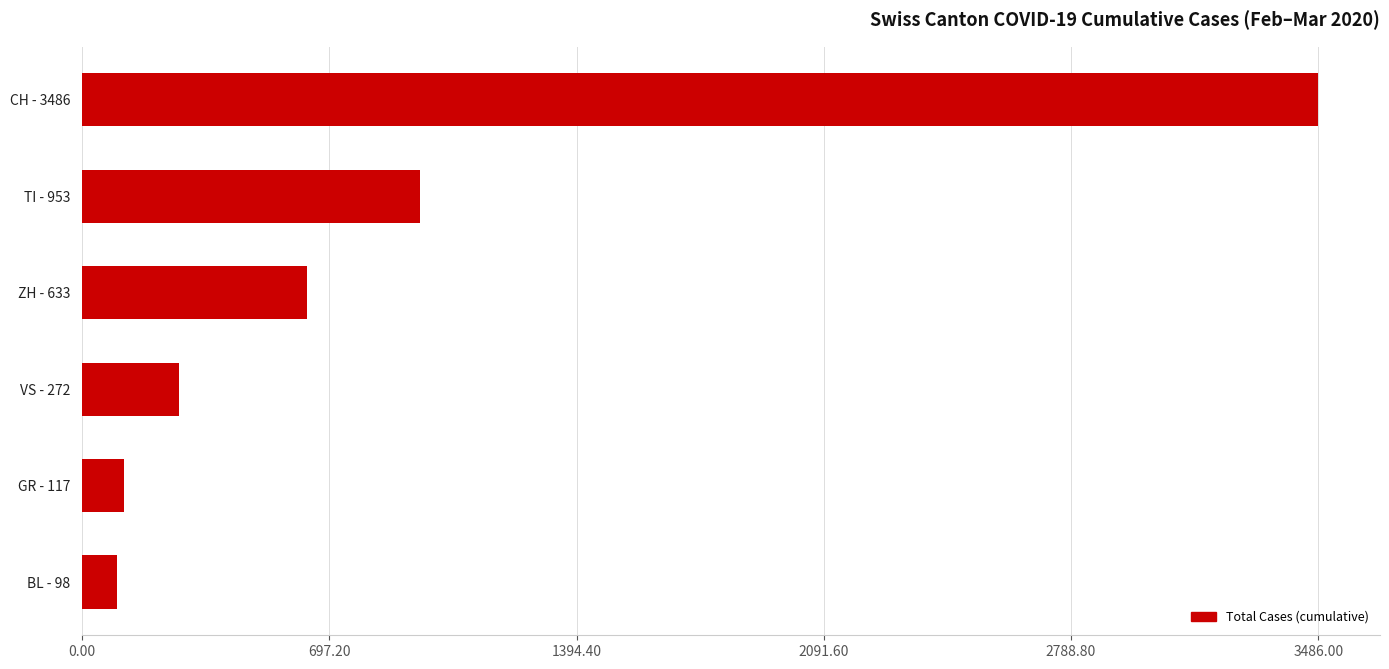

What is the change in value from ZH - 633 to GR - 117?

-516